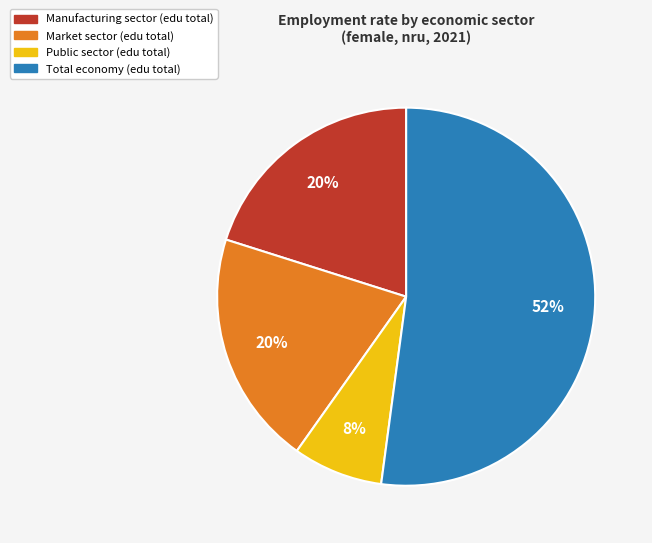

How many slices are in this pie chart?

4